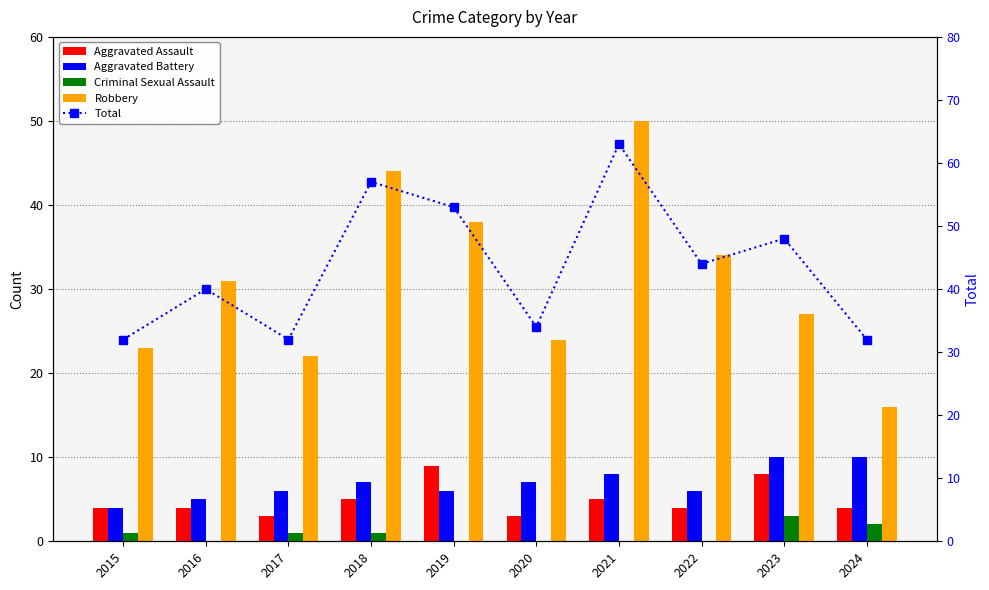

What is the difference between the maximum and minimum values in the Aggravated Assault series?

6